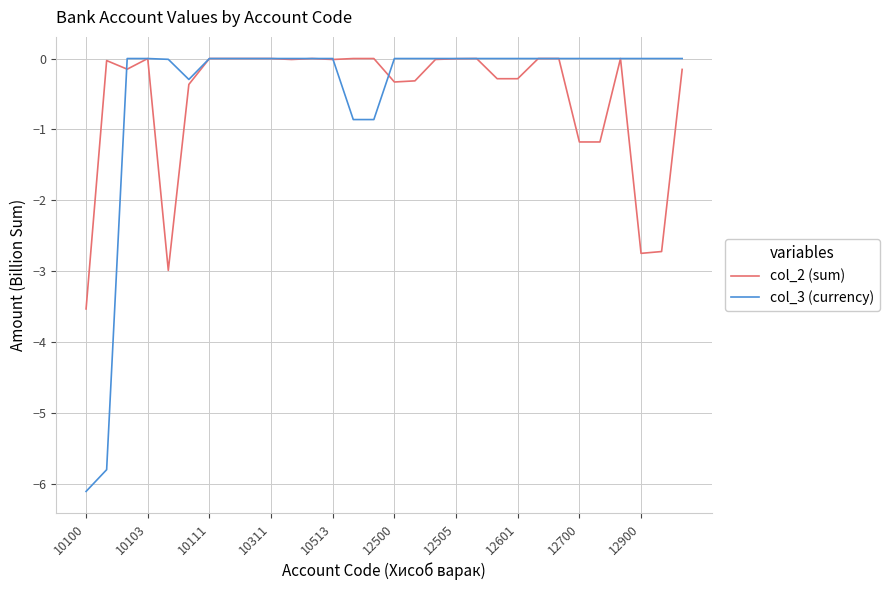

Which series has the widest spread of values?

col_3 (currency)